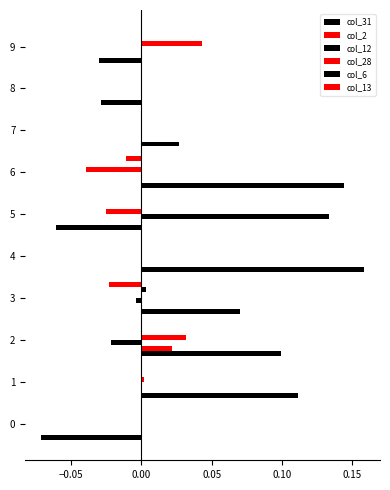

How many categories are shown in the chart?

10